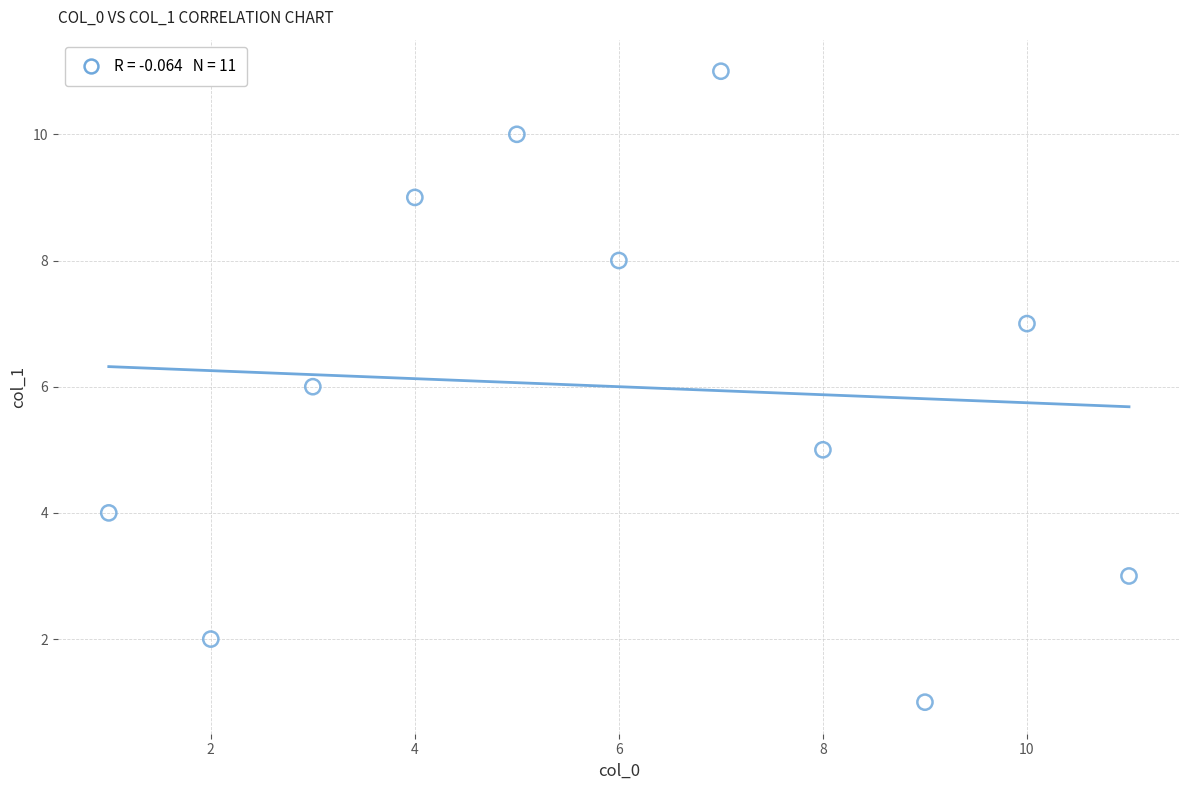

What is the range of X values (max minus min)?

10